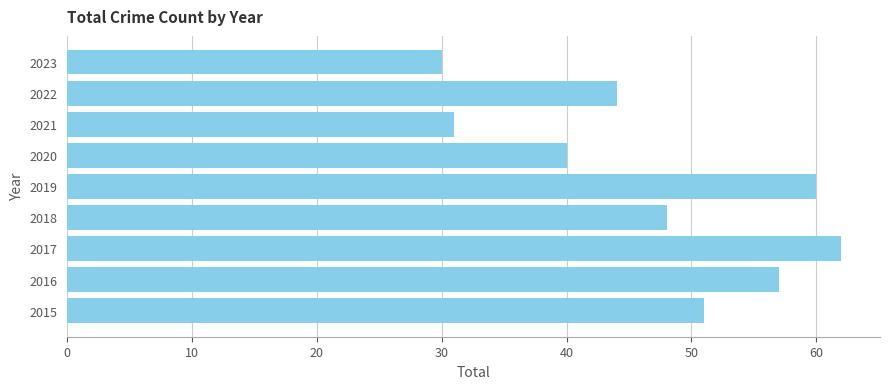

Reading top to bottom, list all the values displayed in this chart.

30	44	31	40	60	48	62	57	51